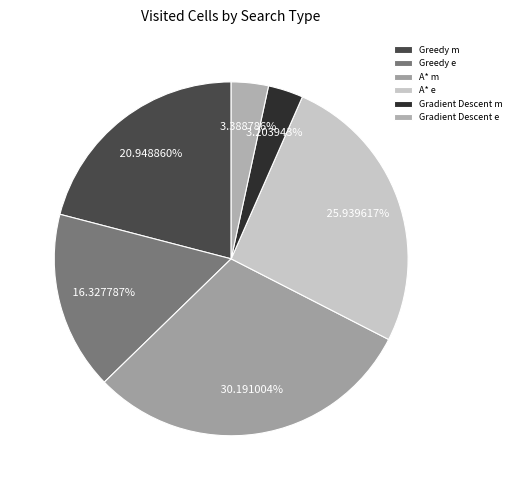

To the nearest percent, what portion does Gradient Descent m represent?

3%